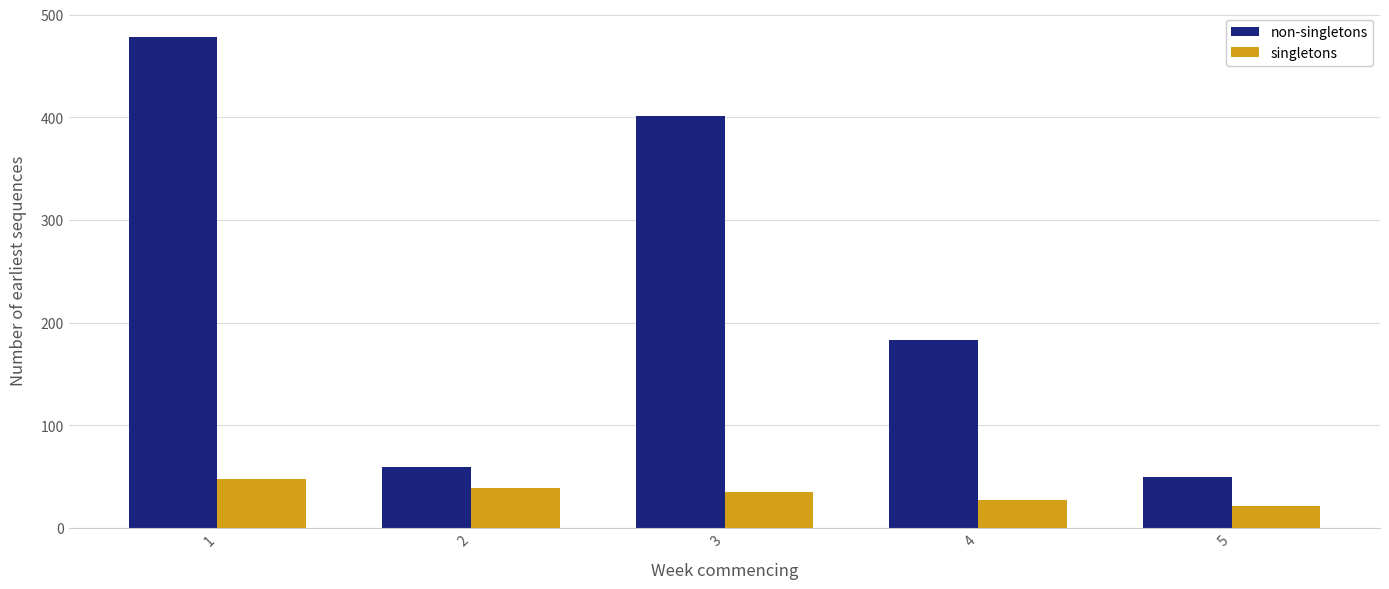

Which series has the largest total across all categories?

non-singletons